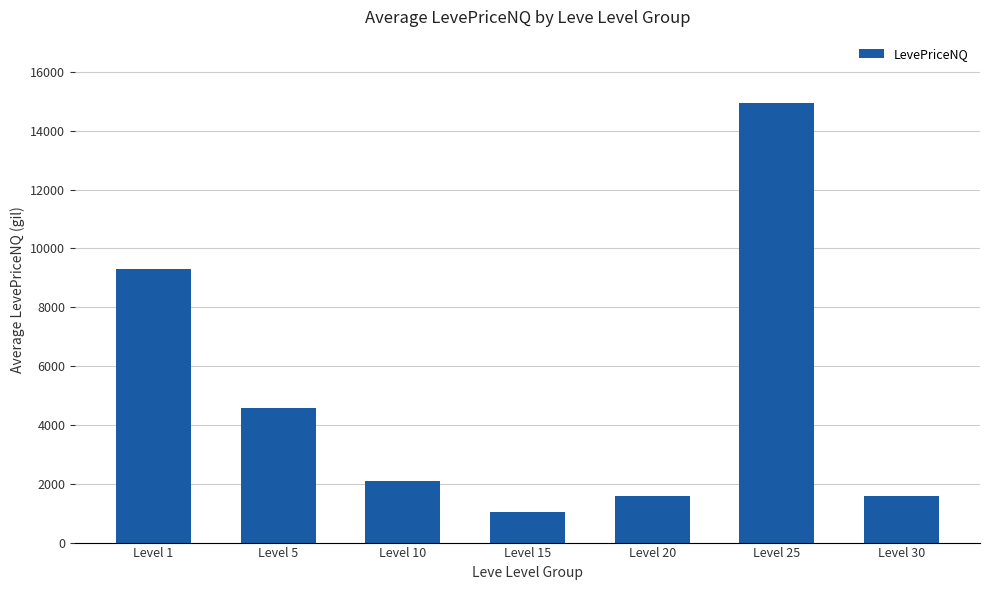

At which label does the data first exceed 2092?

Level 1